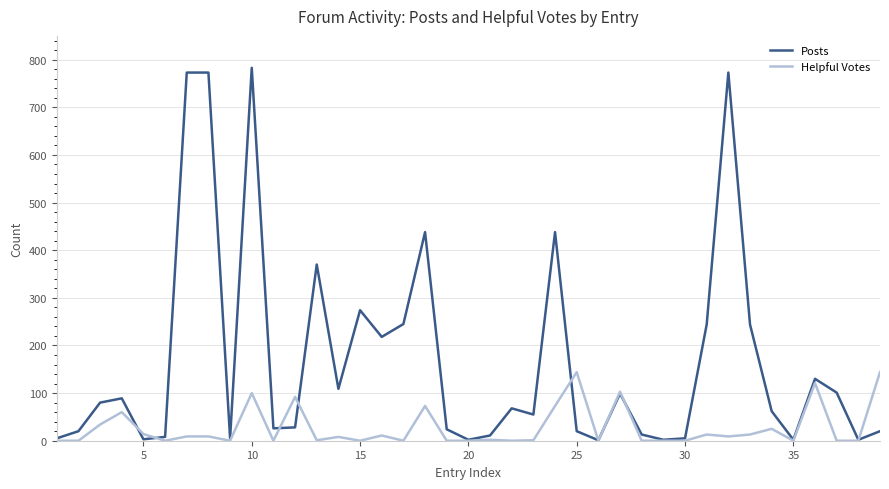

How many interior local valleys does the Posts series have?

11